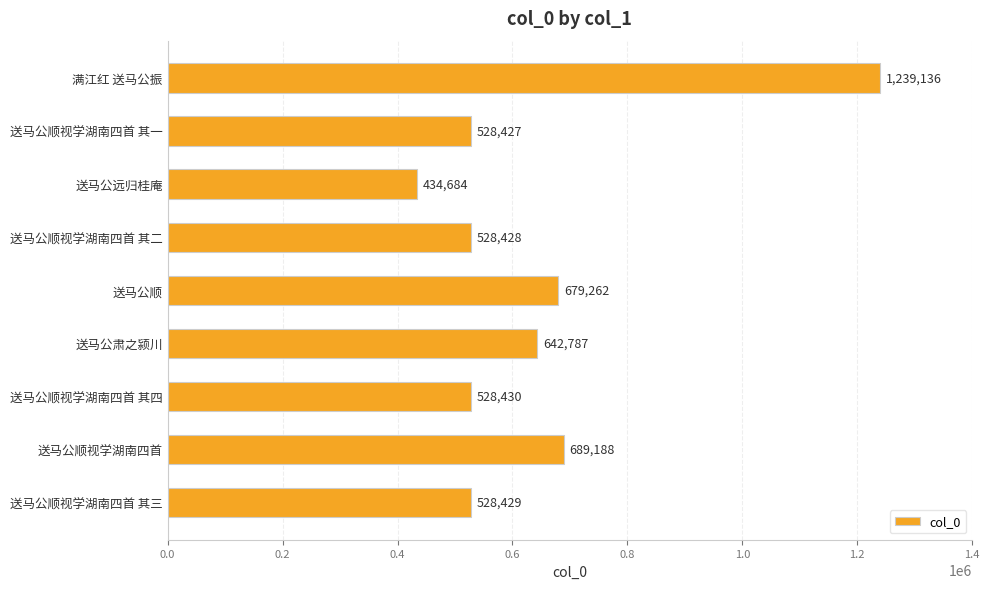

What is the label of the 5th bar from the bottom?

送马公顺